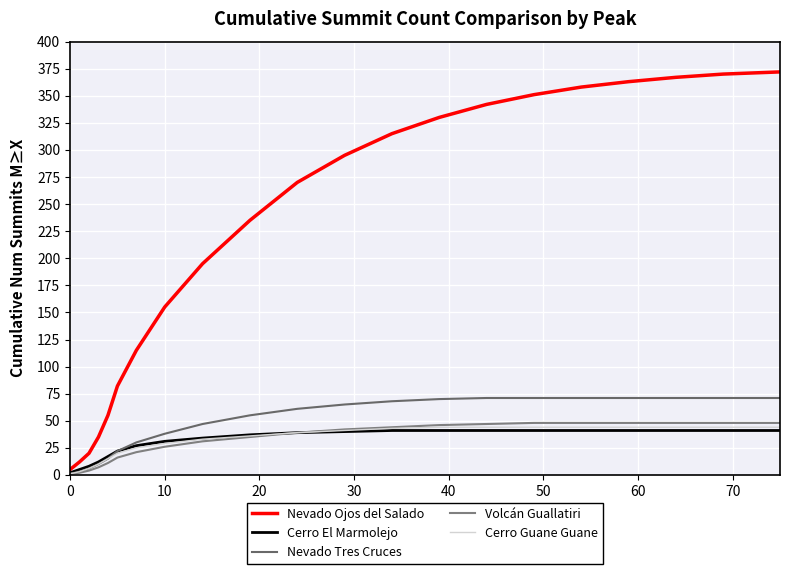

Which series has the largest range (max minus min)?

Nevado Ojos del Salado